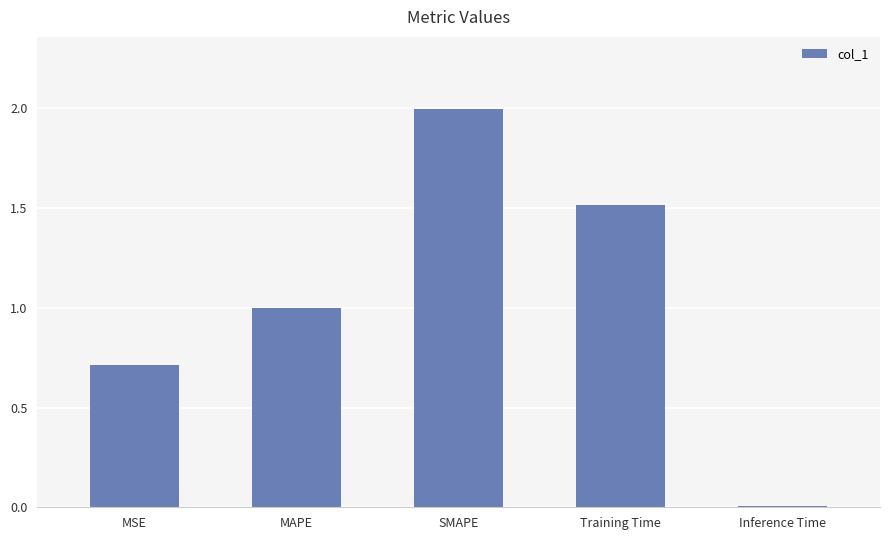

What is the difference between the maximum and minimum values?

2.0